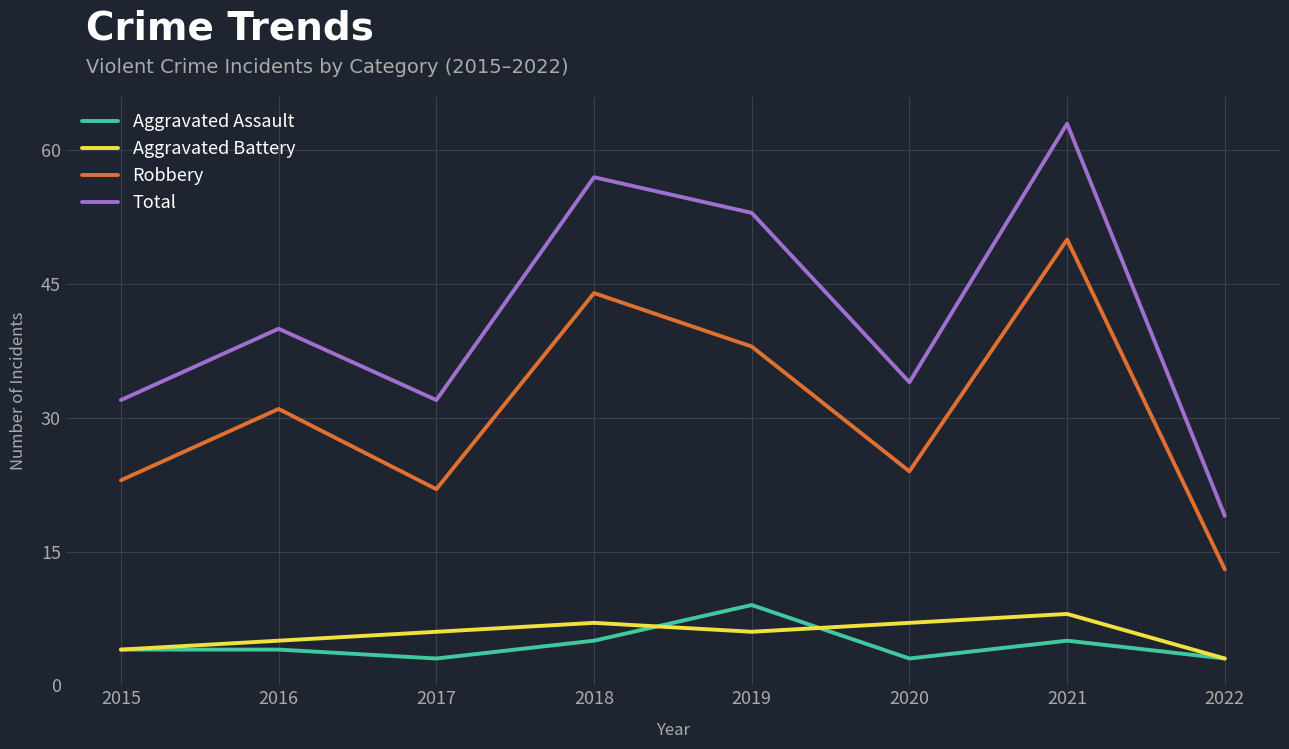

True or false: Aggravated Battery and Robbery cross at least once.

False